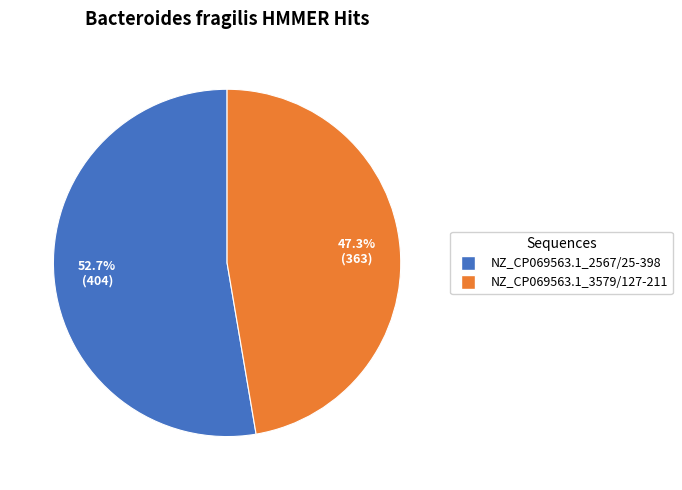

Which category has the smallest portion of the pie?

NZ_CP069563.1_3579/127-211